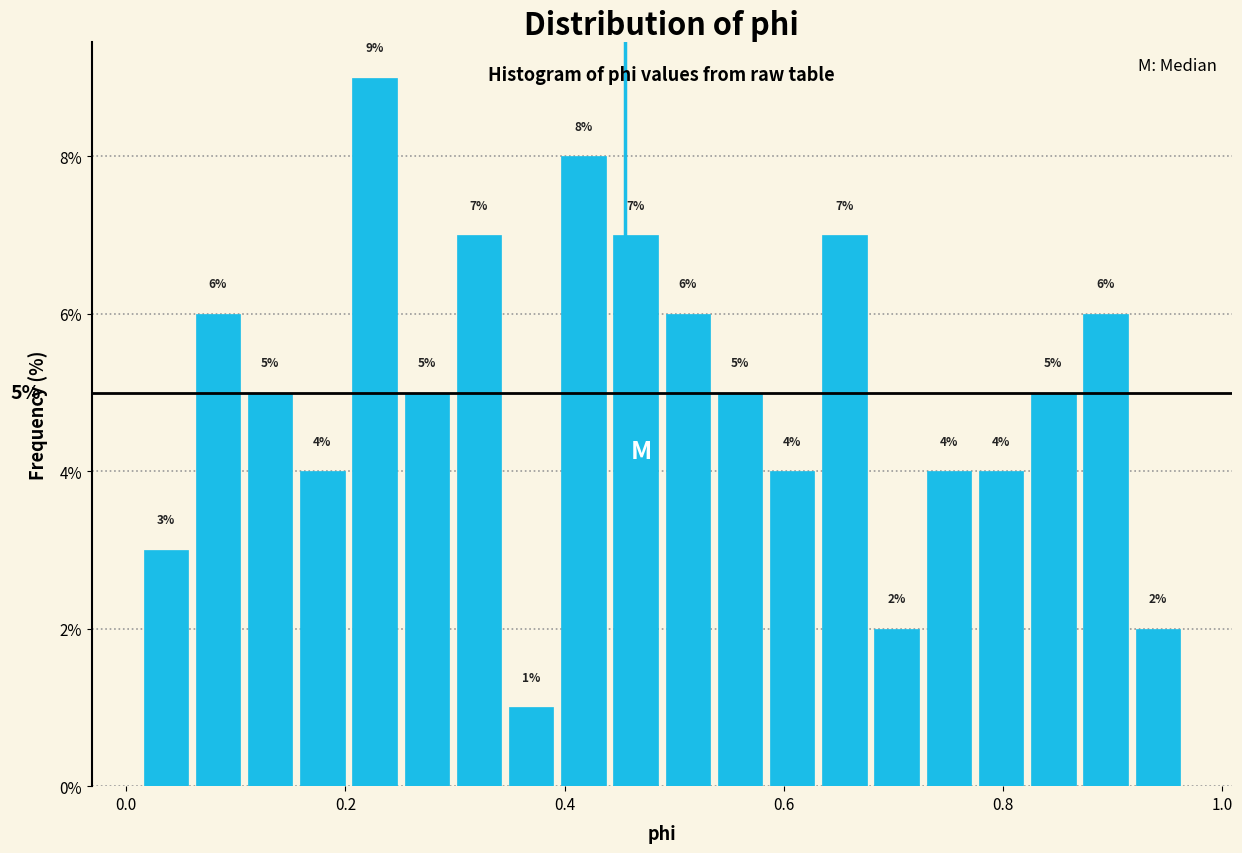

Around what value on the x-axis is the tallest bar? Give the approximate position of its centre, as read against the axis.

0.22